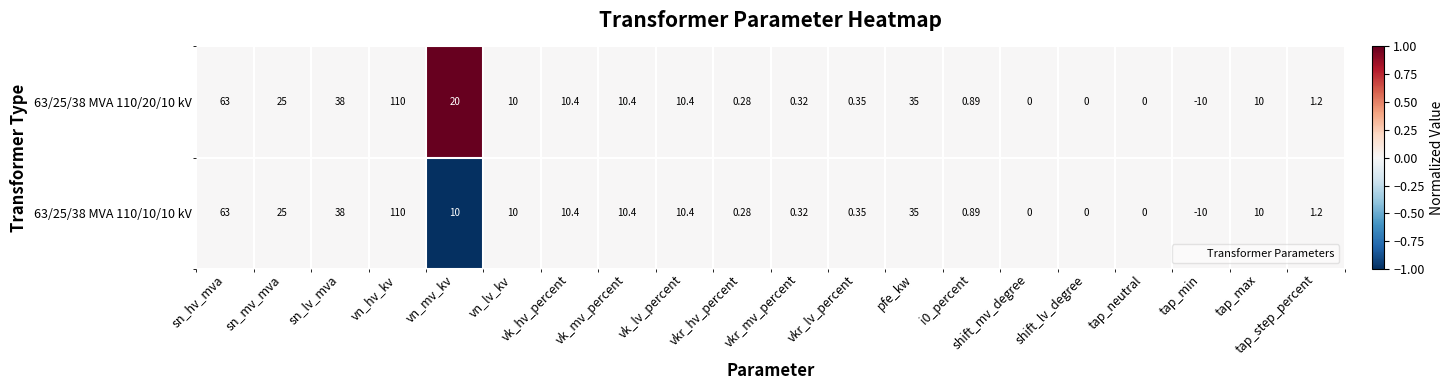

At which category is the sum across all series the highest?

vn_hv_kv